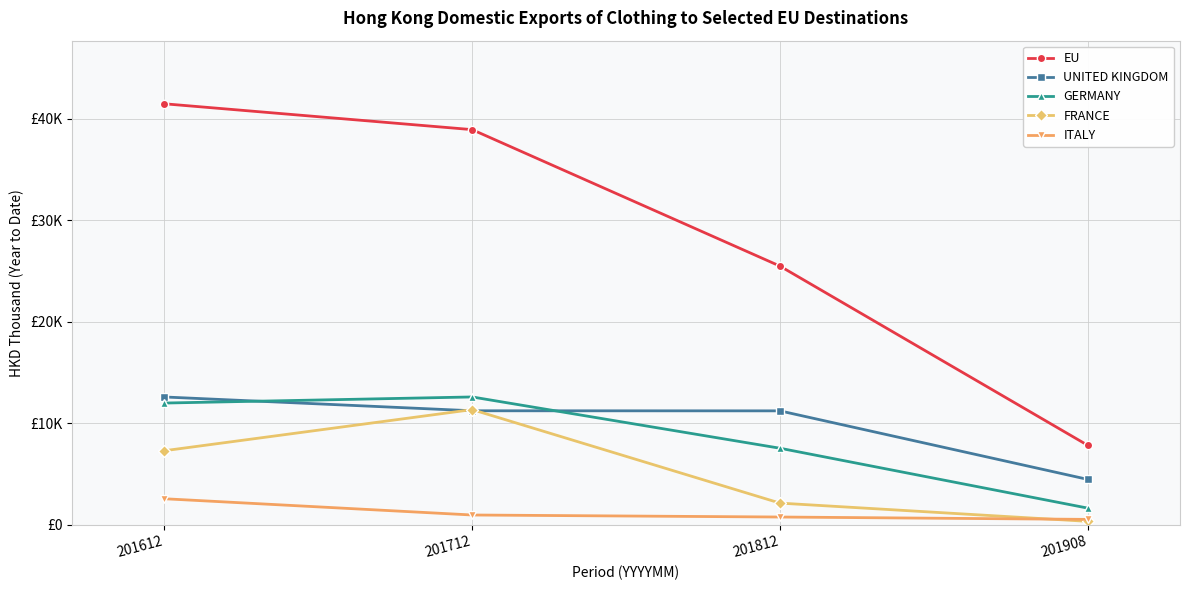

What is the value of the ITALY point at the 2nd from the left?

945.9